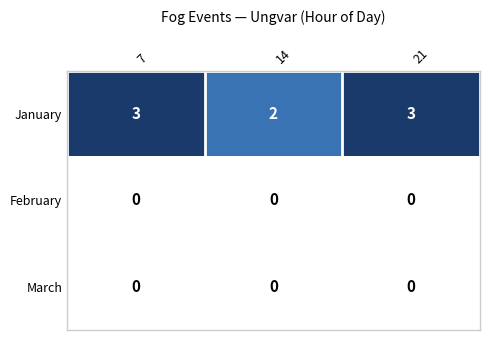

What is the average value of the January series?

3